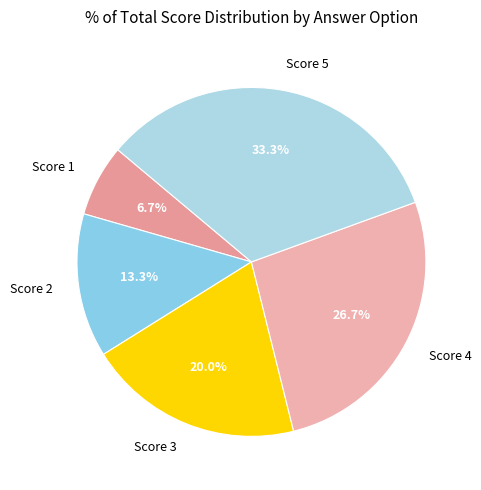

Is there any slice that represents more than half of the pie?

No